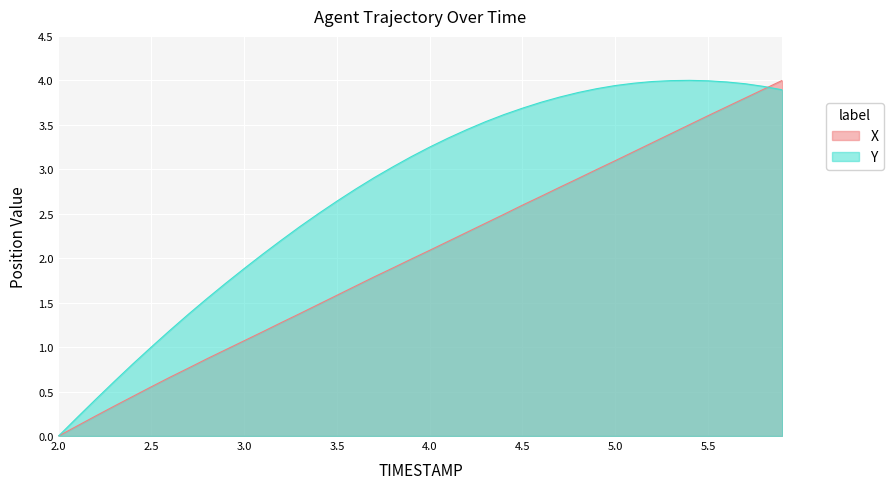

True or false: Y has a value of 0.0 at 2.0.

True